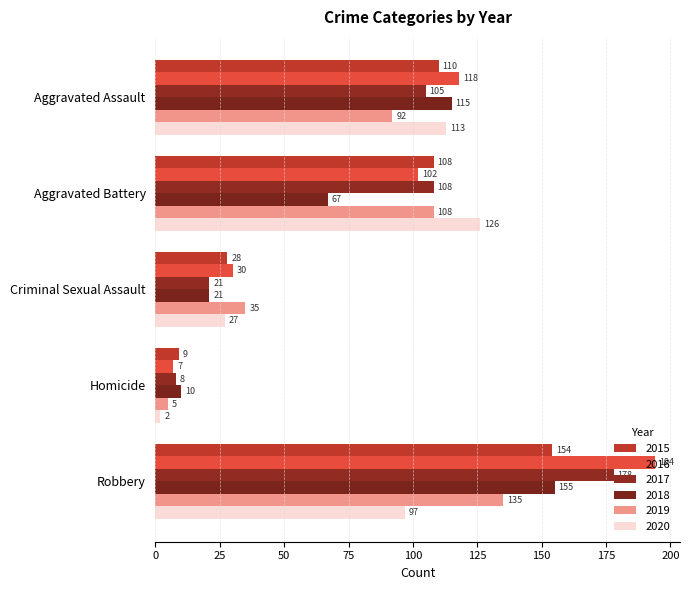

What is the value of the 2015 bar at the 3rd from the left?

28